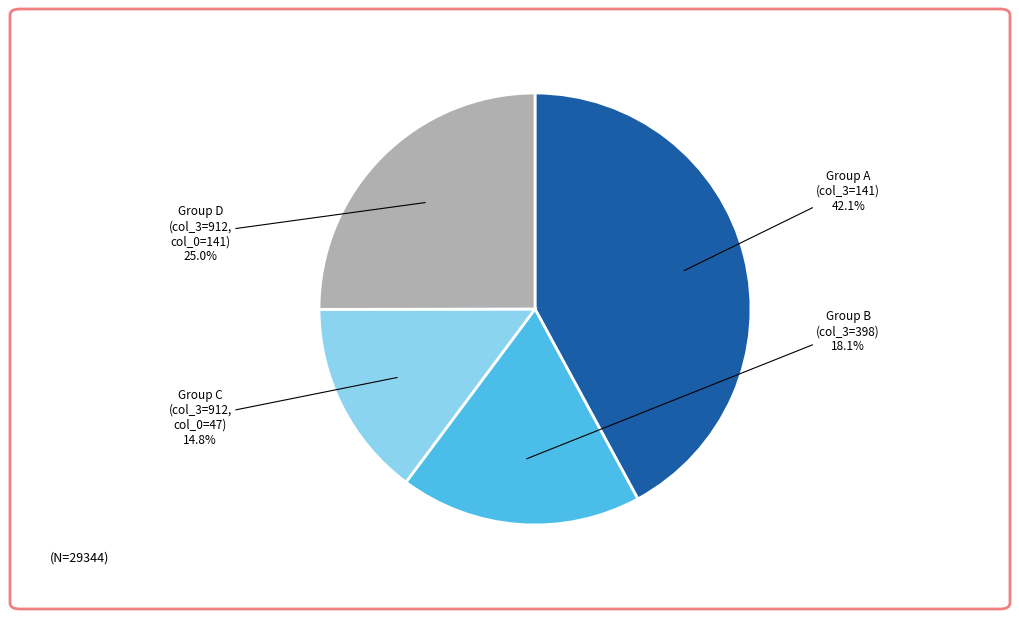

Is Group D (col_3=912, col_0=141) the majority of the pie?

No